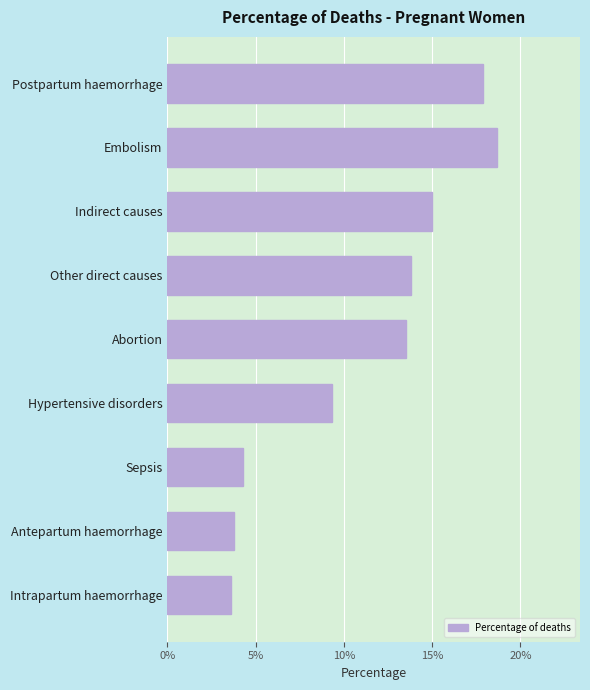

What is the difference between the maximum and minimum values?

0.2